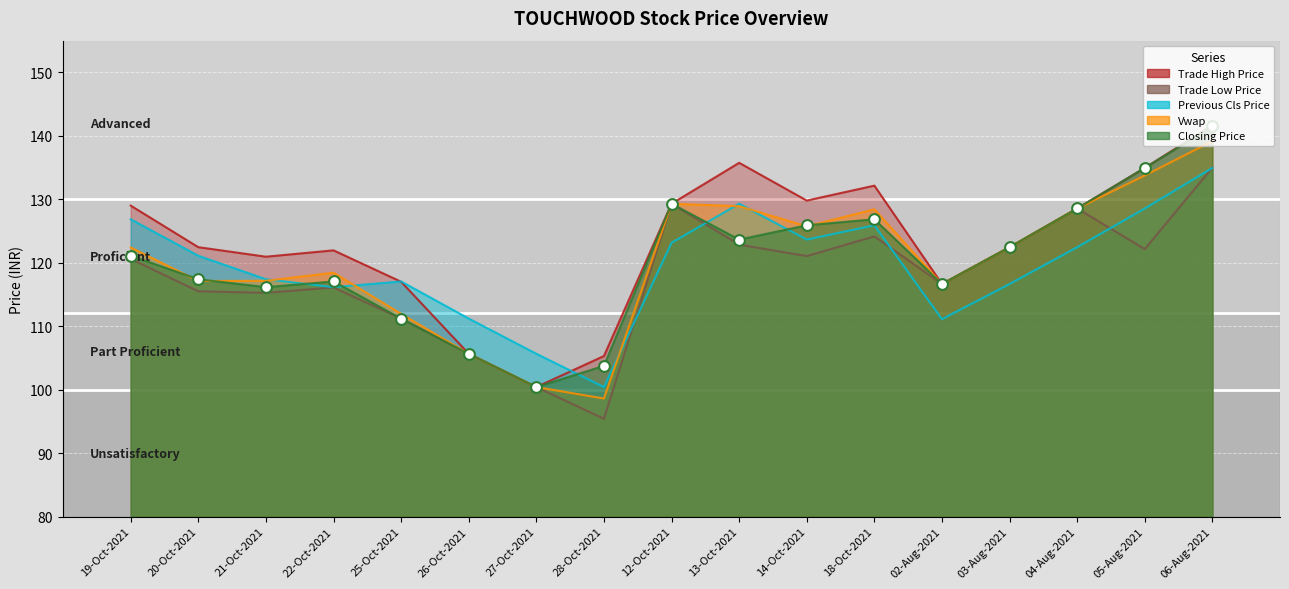

What are all the series names shown in the legend?

CH_CLOSING_PRICE, CH_PREVIOUS_CLS_PRICE, VWAP, CH_TRADE_HIGH_PRICE, CH_TRADE_LOW_PRICE